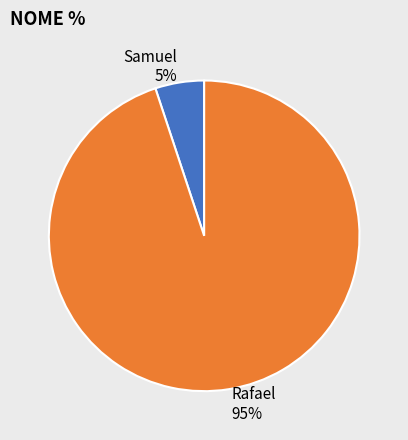

Combined, do Rafael and Samuel account for over 50%?

Yes